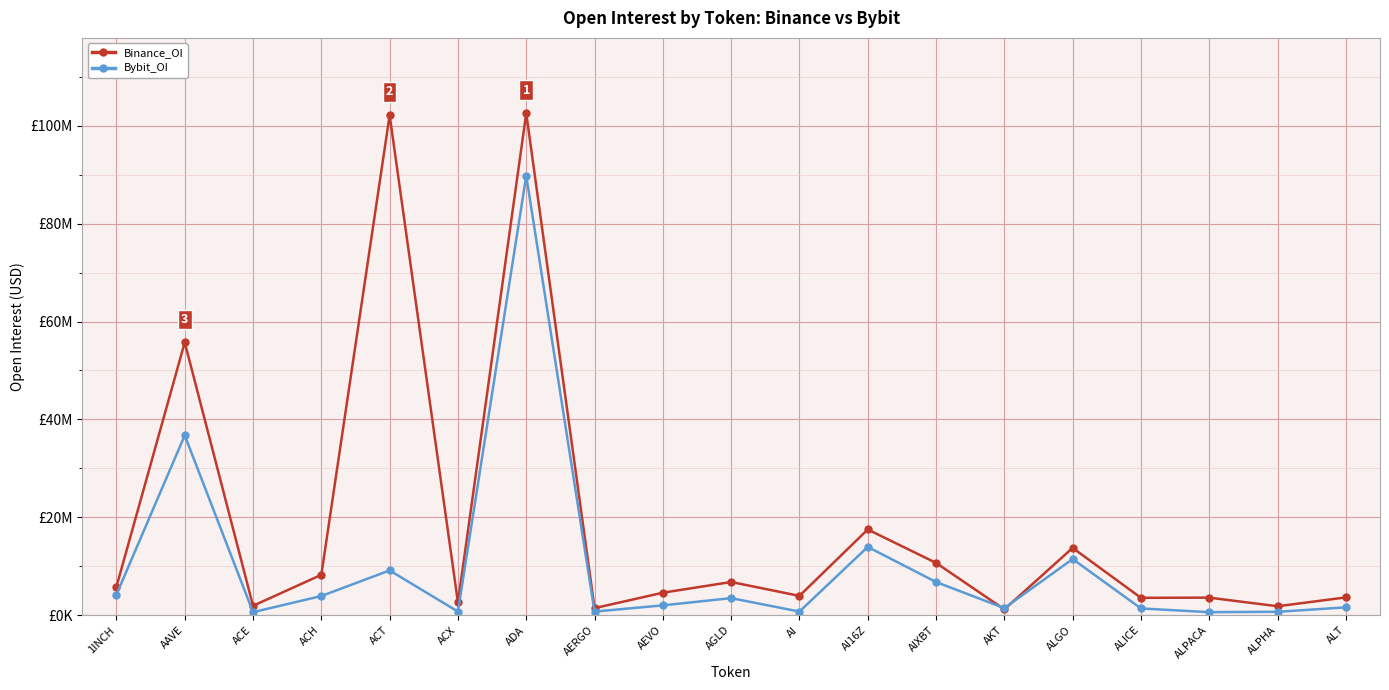

Which has a higher value, AERGO or AGLD?

AGLD